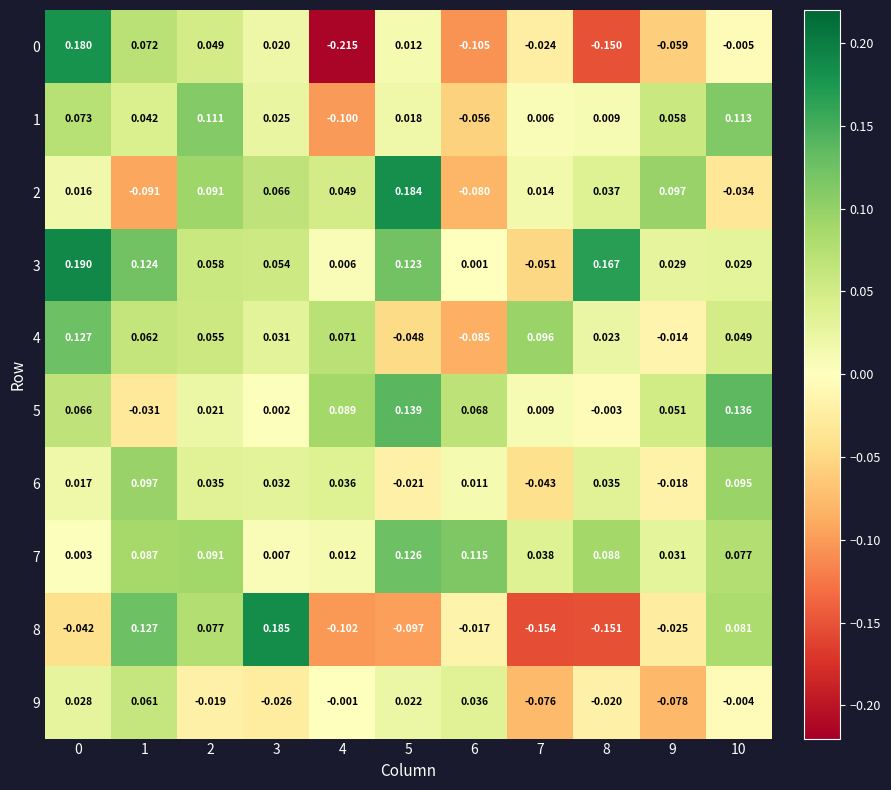

Is the value of 8 at 10 greater than the value of 2 at 9?

No